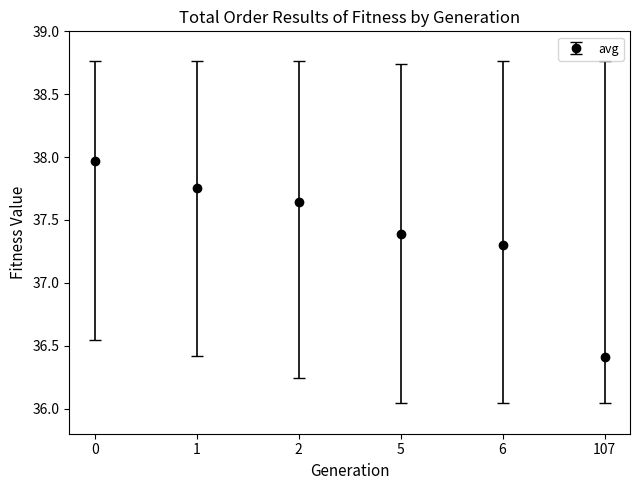

What is the change in value from 1 to 6?

-0.5